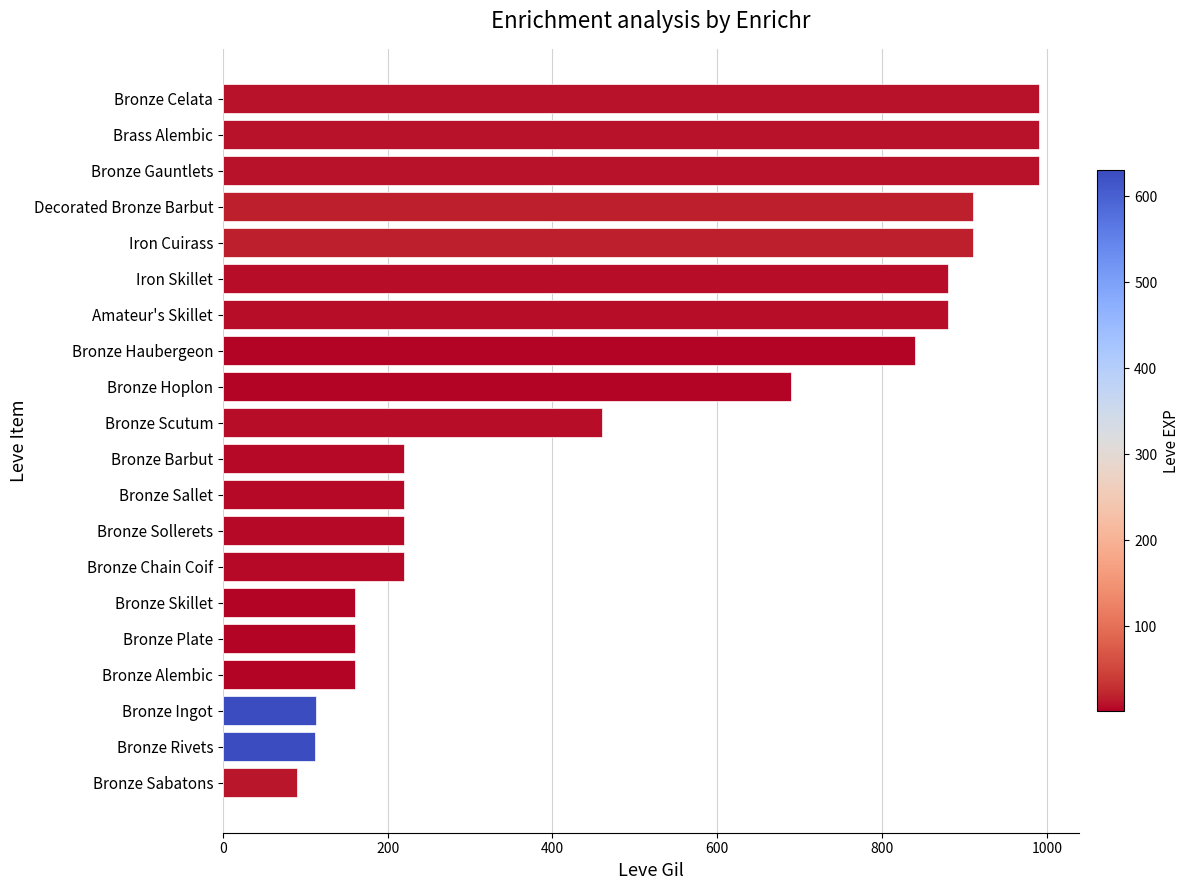

What is the difference between the second highest and second lowest values?

878